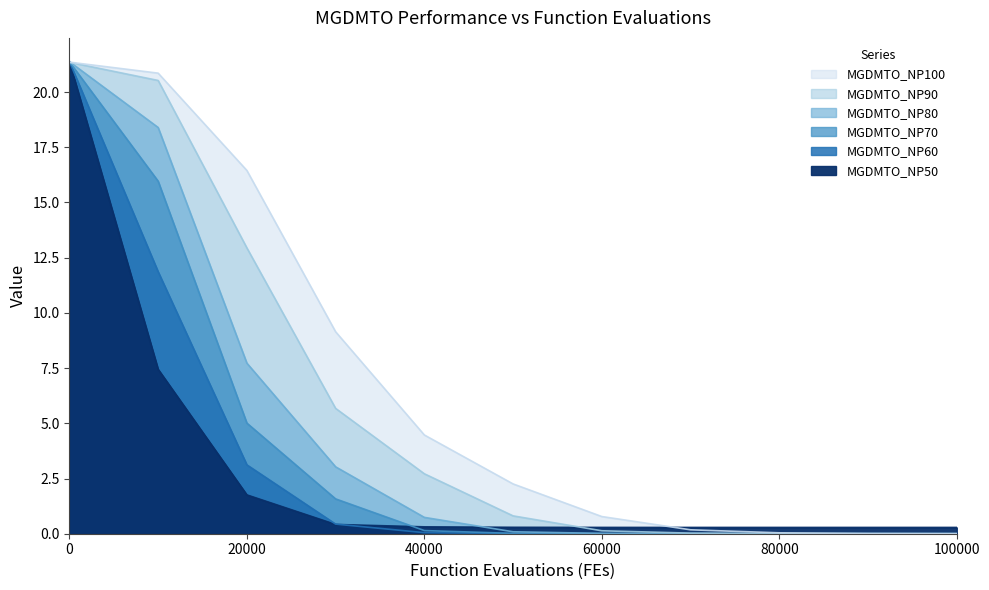

What are all the series names shown in the legend?

MGDMTO_NP50, MGDMTO_NP60, MGDMTO_NP70, MGDMTO_NP80, MGDMTO_NP90, MGDMTO_NP100